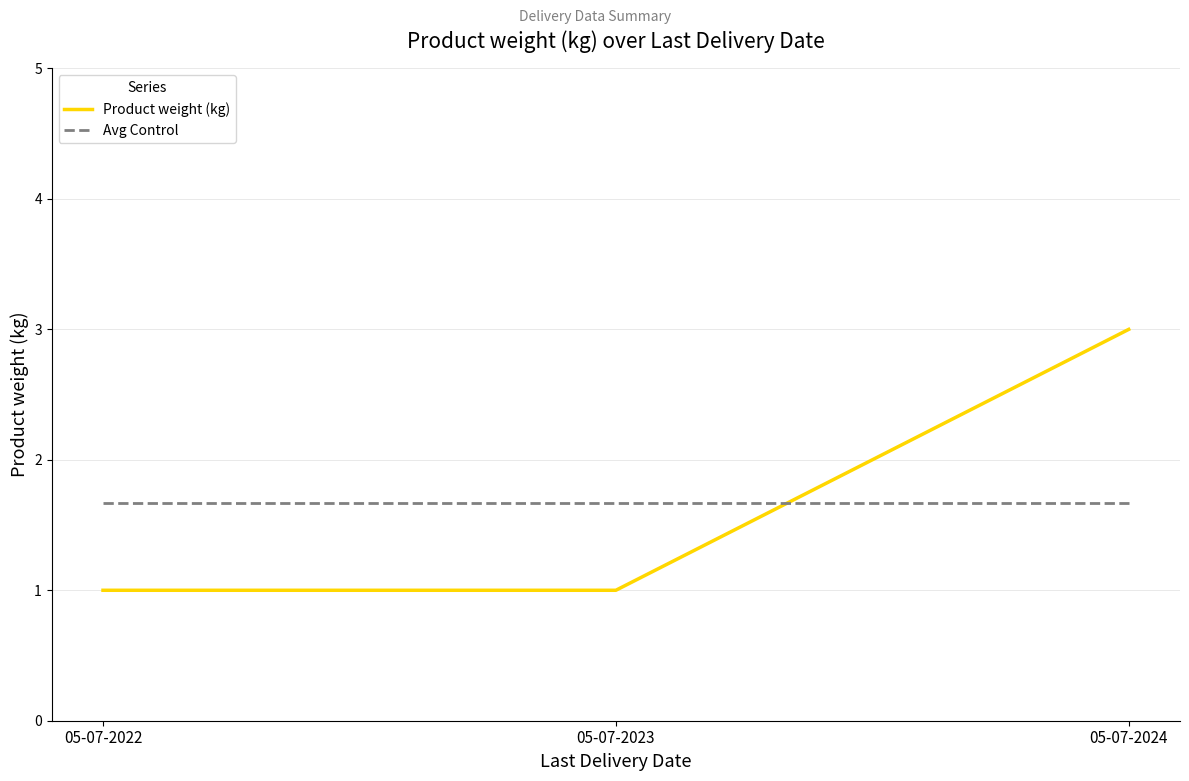

List the series in order of their peak value, highest first.

Product weight (kg), Avg Control